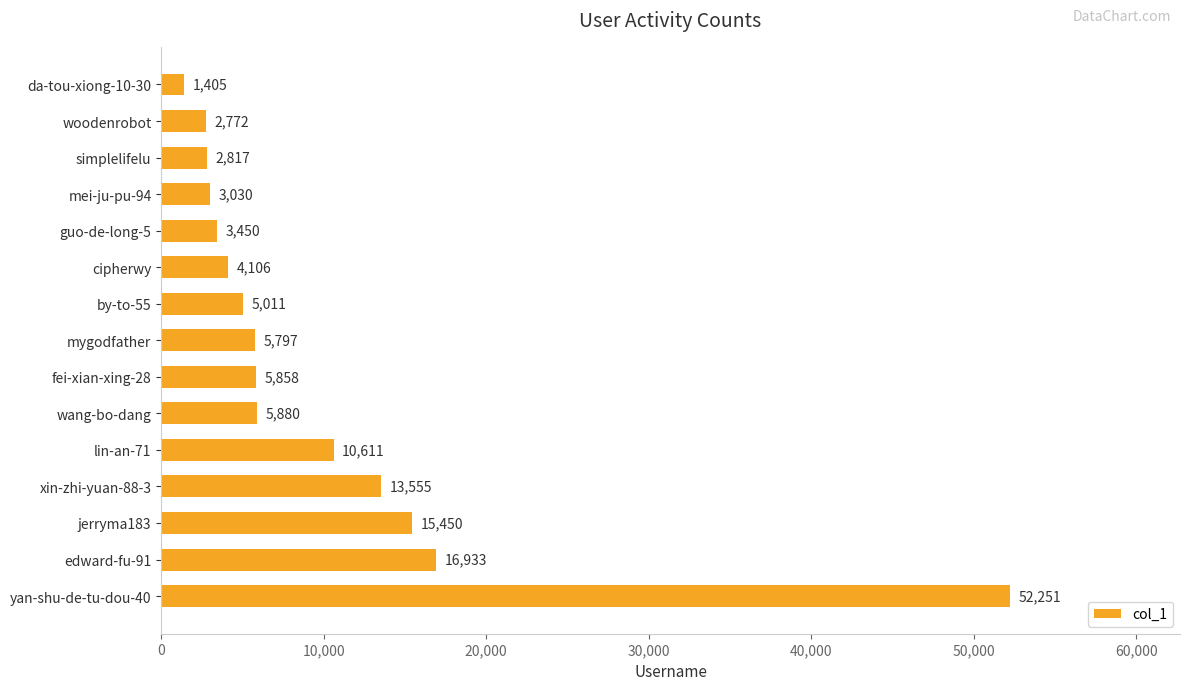

True or false: the data shows 1868 at cipherwy.

False